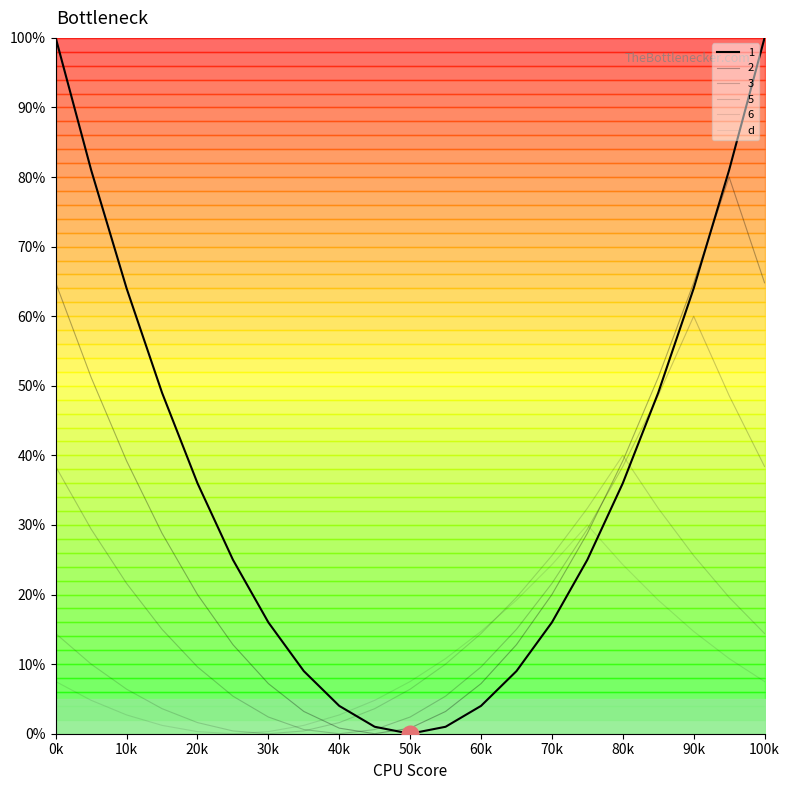

What is the total value across all series at 1?

30.4